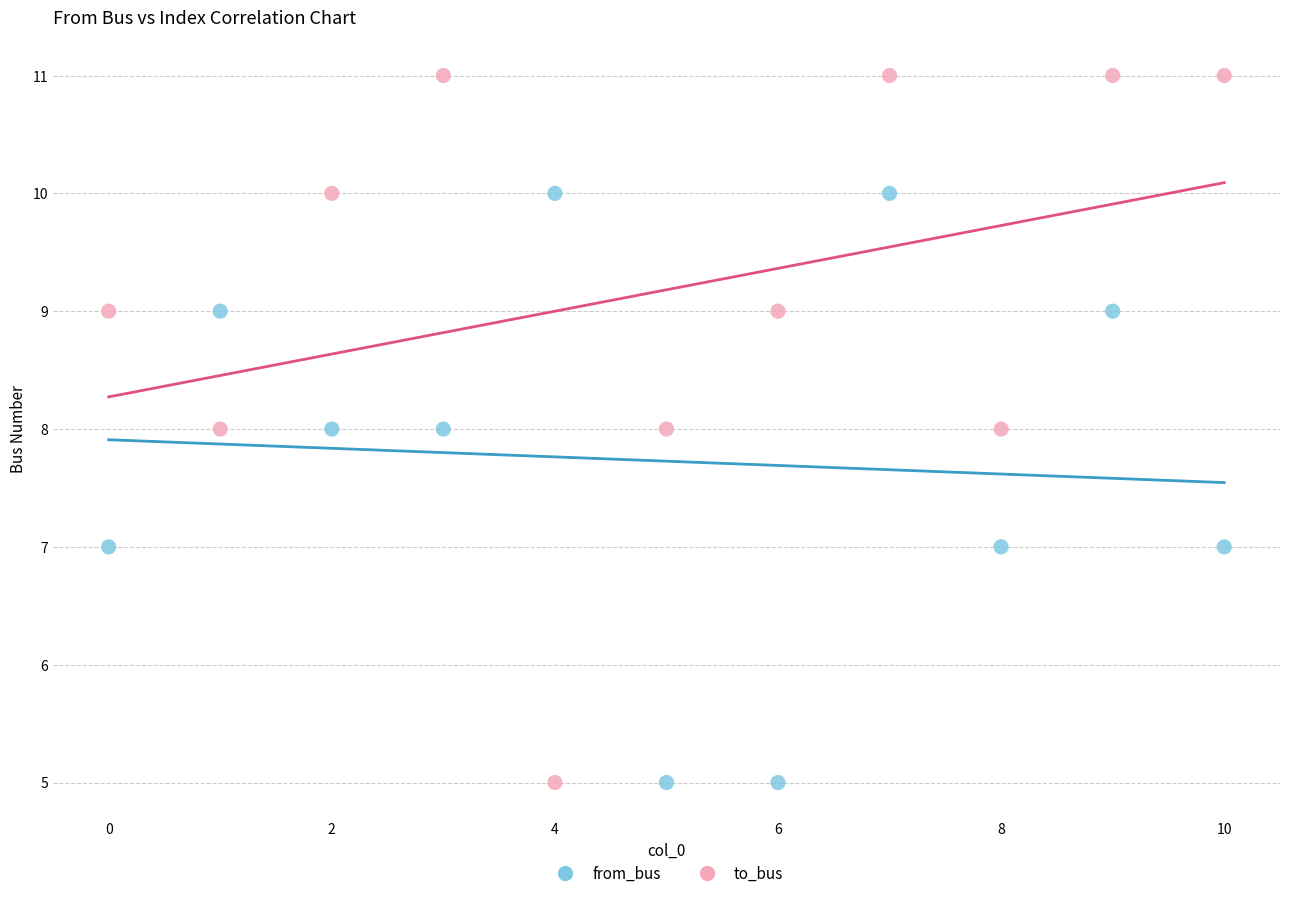

Which series has the widest spread of Y values?

to_bus